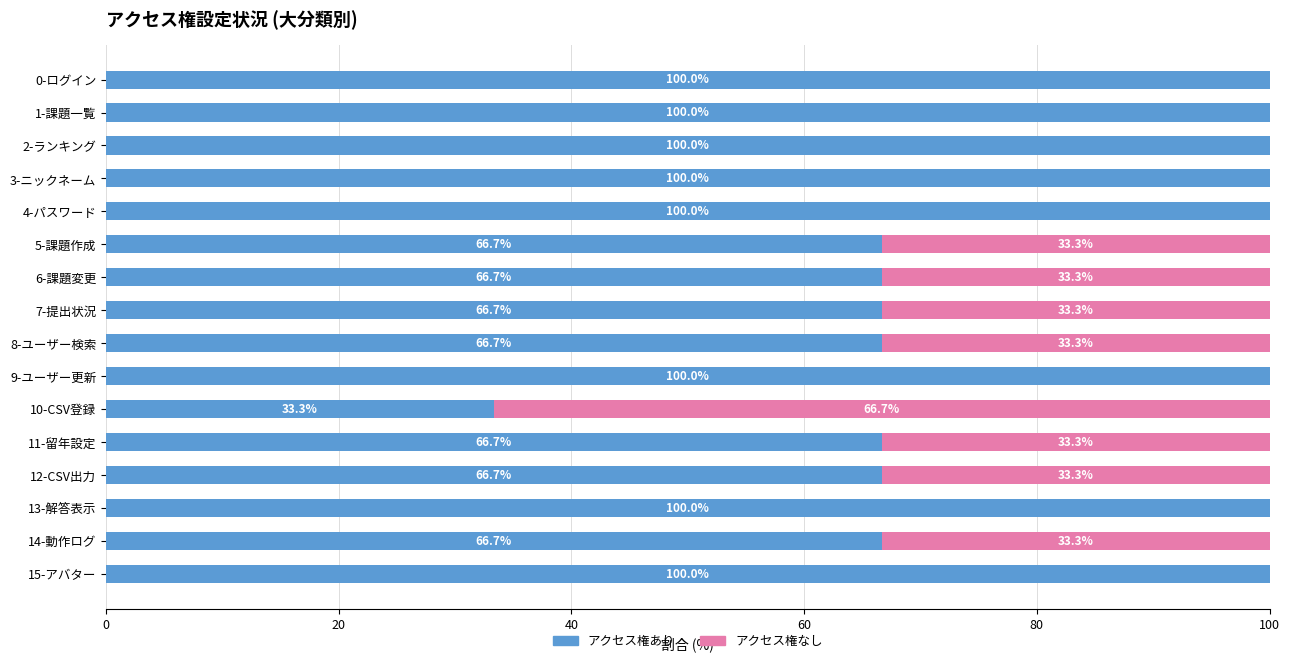

What is the maximum value for アクセス権あり?

100.0